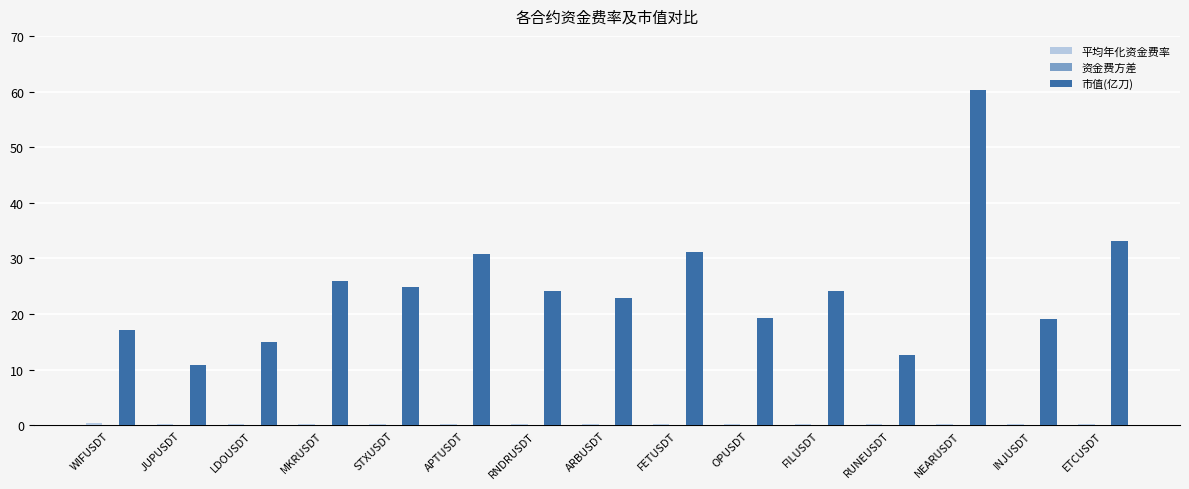

At which category is the sum across all series the highest?

NEARUSDT